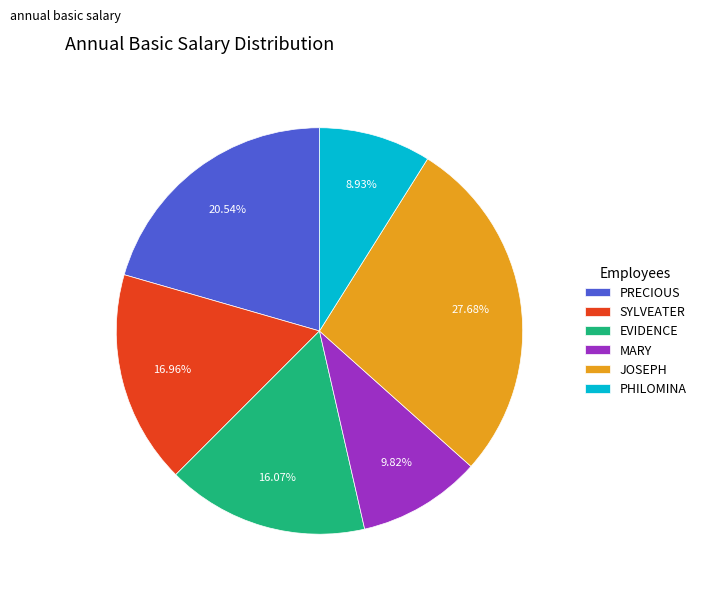

Which category has the smallest portion of the pie?

PHILOMINA